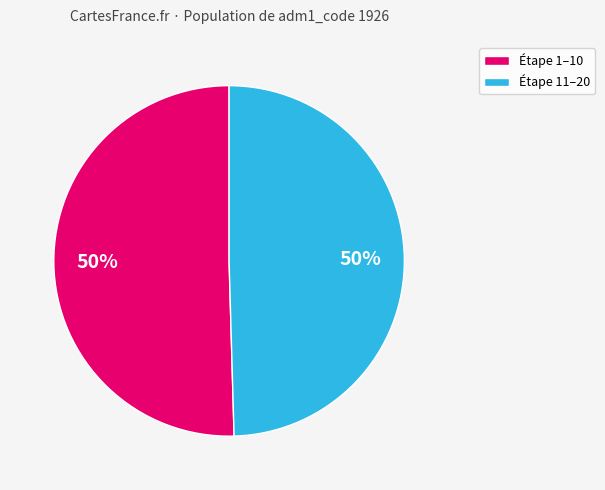

To the nearest percent, what percentage of the pie is Étape 1–10?

50%